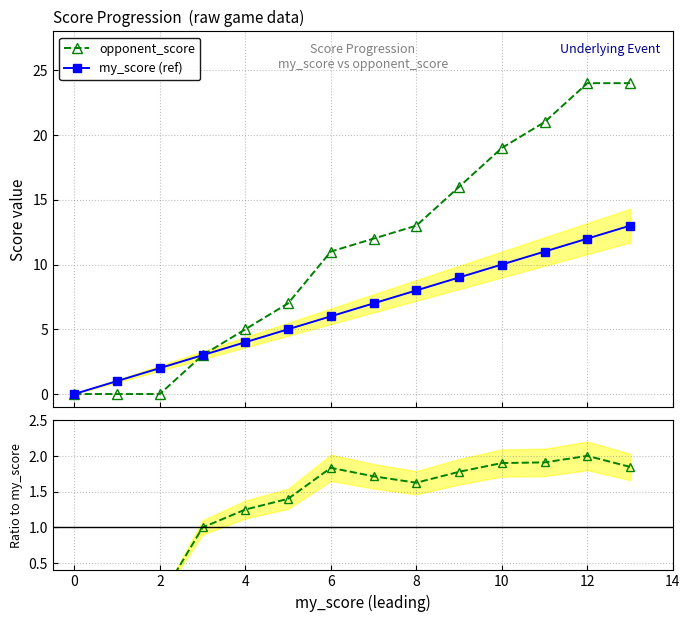

List the labels in order of opponent_score value, smallest first.

0, 1, 2, 3, 4, 5, 6, 7, 8, 9, 10, 11, 12, 13